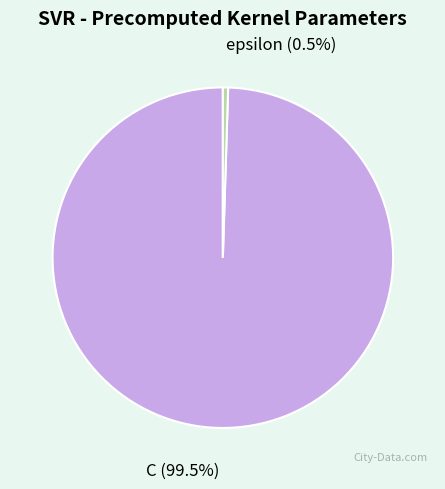

How much of the chart is everything except epsilon?

99.5%